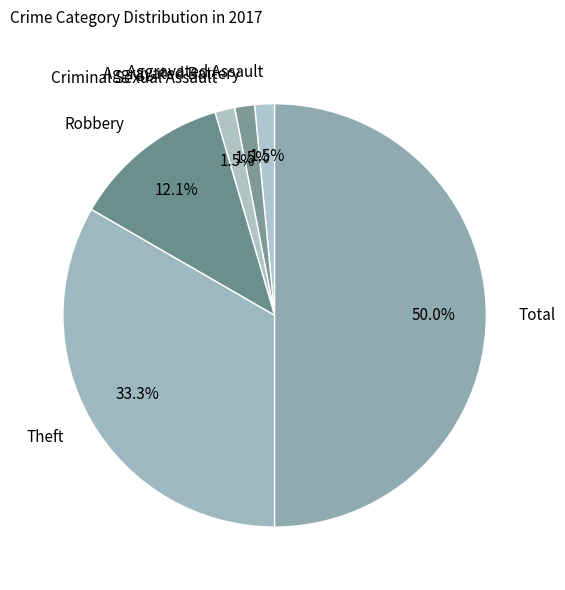

What percentage is NOT represented by Criminal Sexual Assault?

98.5%